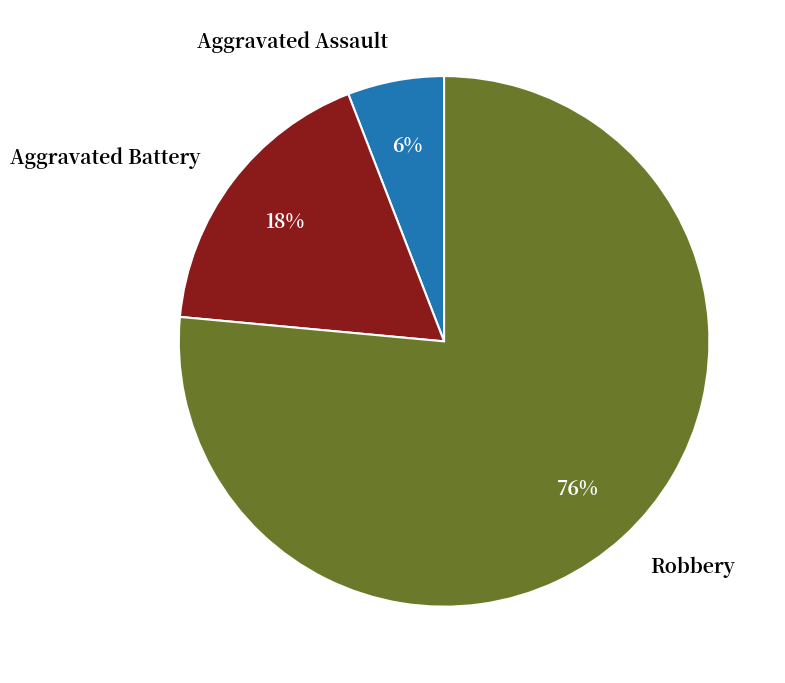

Which category has the biggest portion of the pie?

Robbery